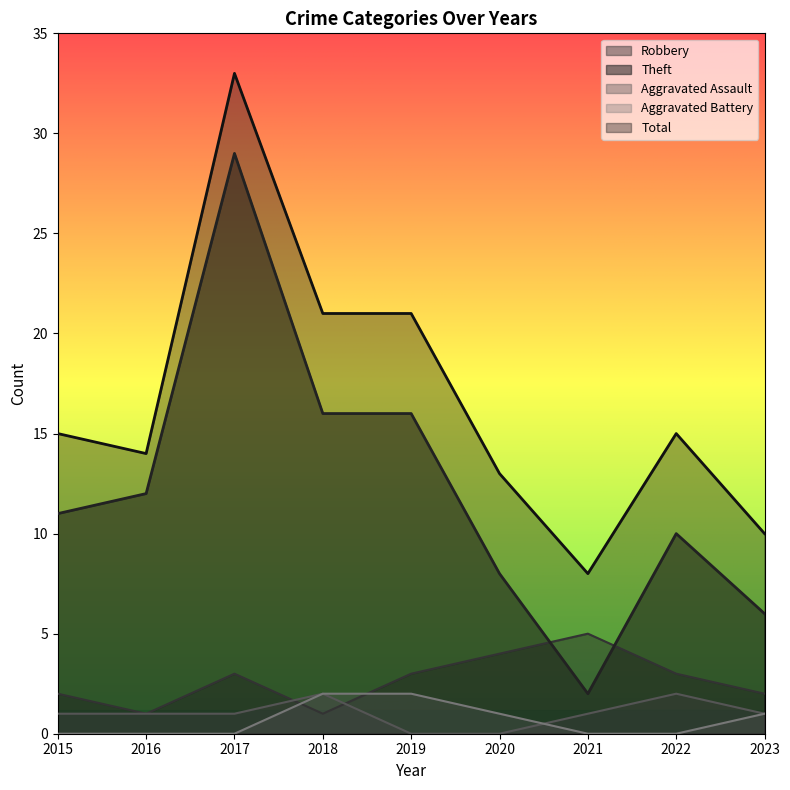

Rank the categories by Theft value from lowest to highest.

2021, 2023, 2020, 2022, 2015, 2016, 2018, 2019, 2017